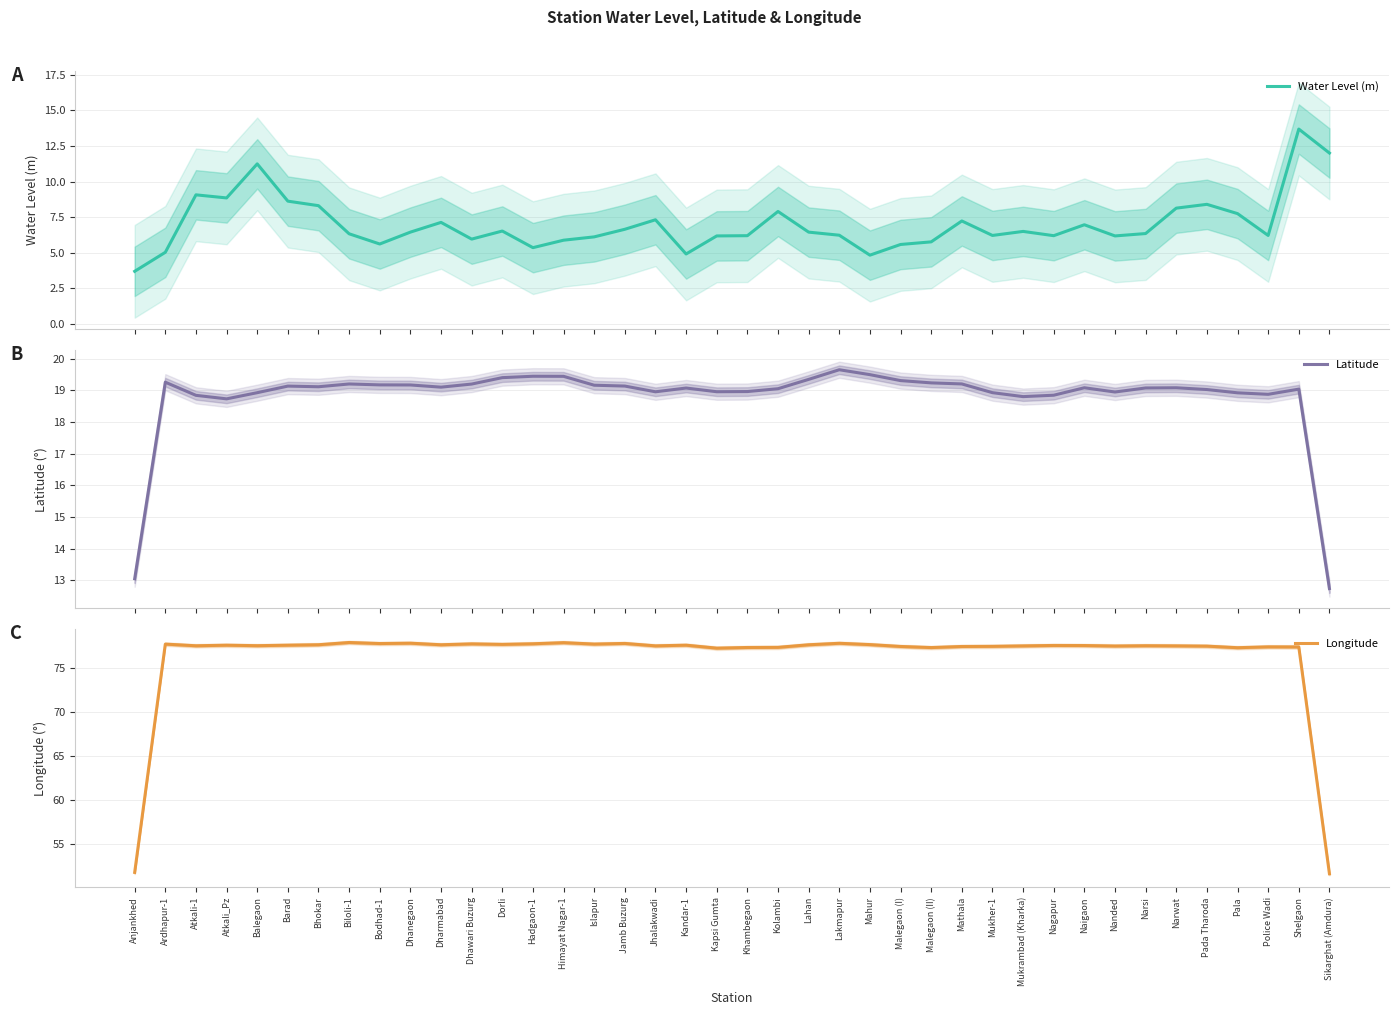

What is the minimum value for Longitude?

51.7